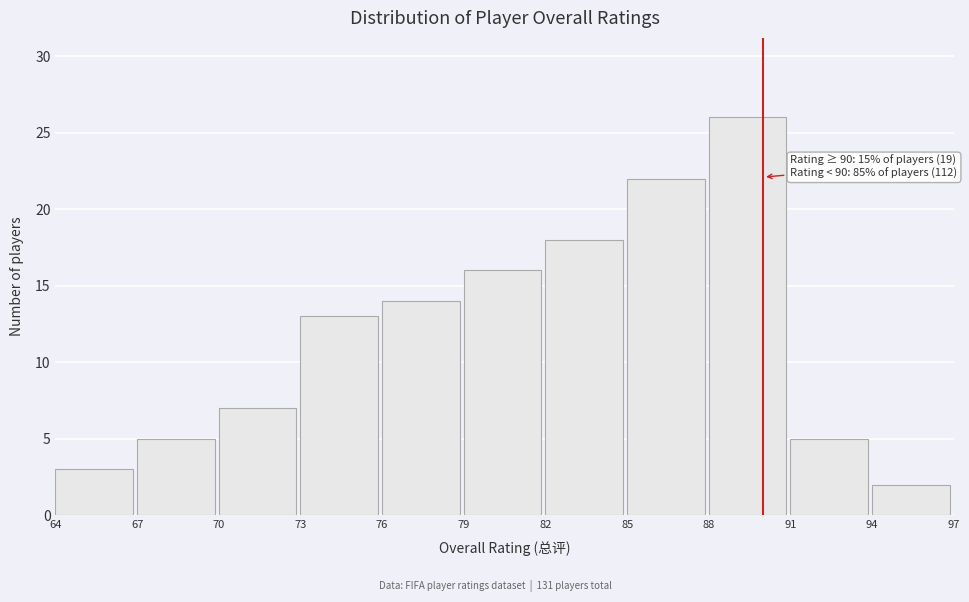

Which range on the x-axis has the tallest bar?

88 to 91